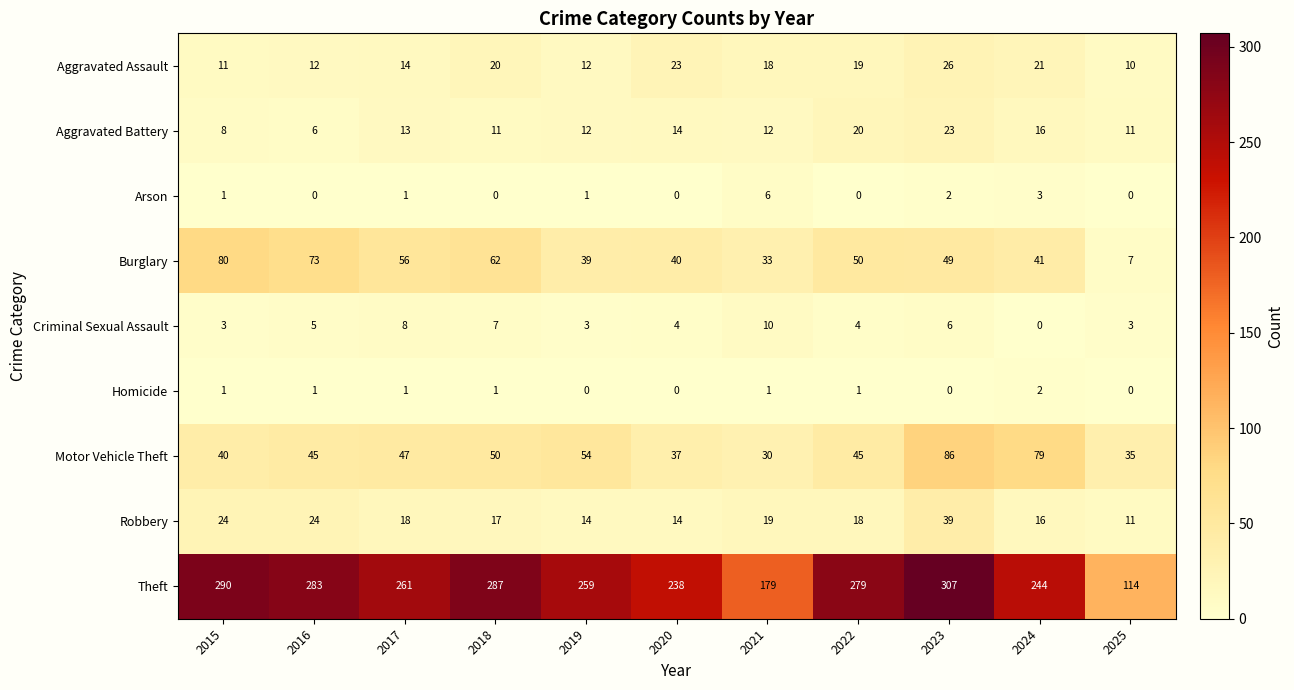

Which label corresponds to the largest value in the chart?

2023